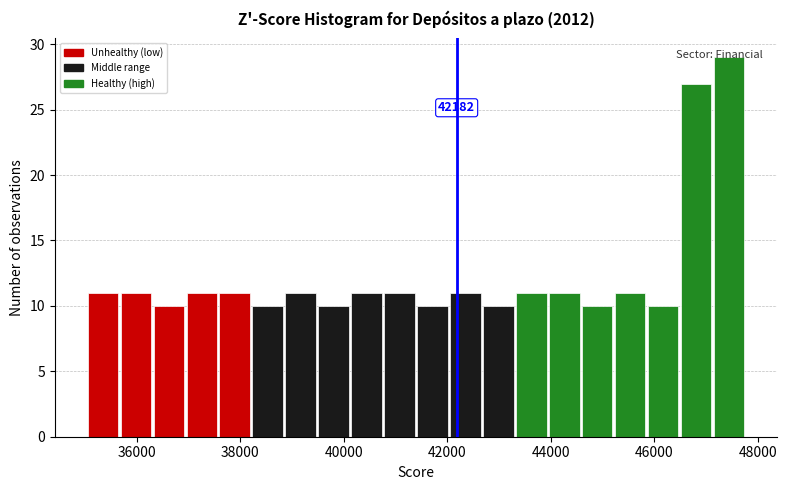

Around what value on the x-axis is the tallest bar? Give the approximate position of its centre, as read against the axis.

47400